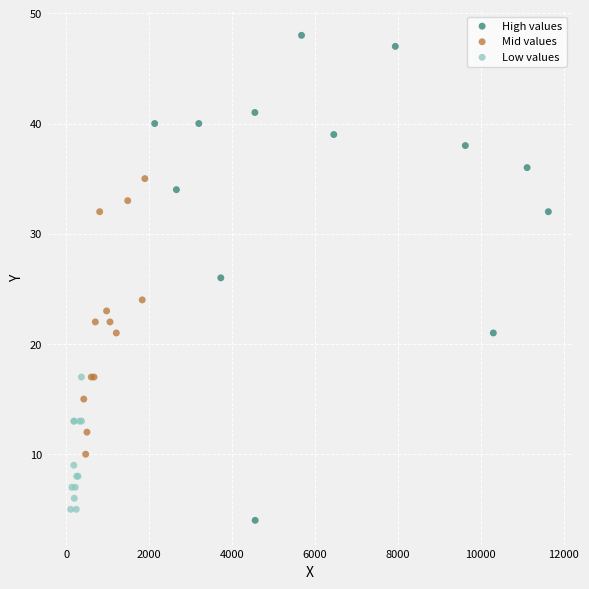

Which series reaches the minimum Y coordinate?

High values